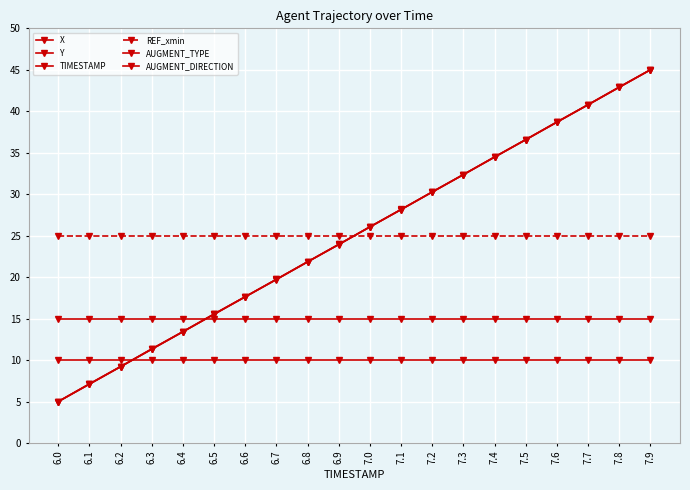

How many distinct data groups are displayed?

6